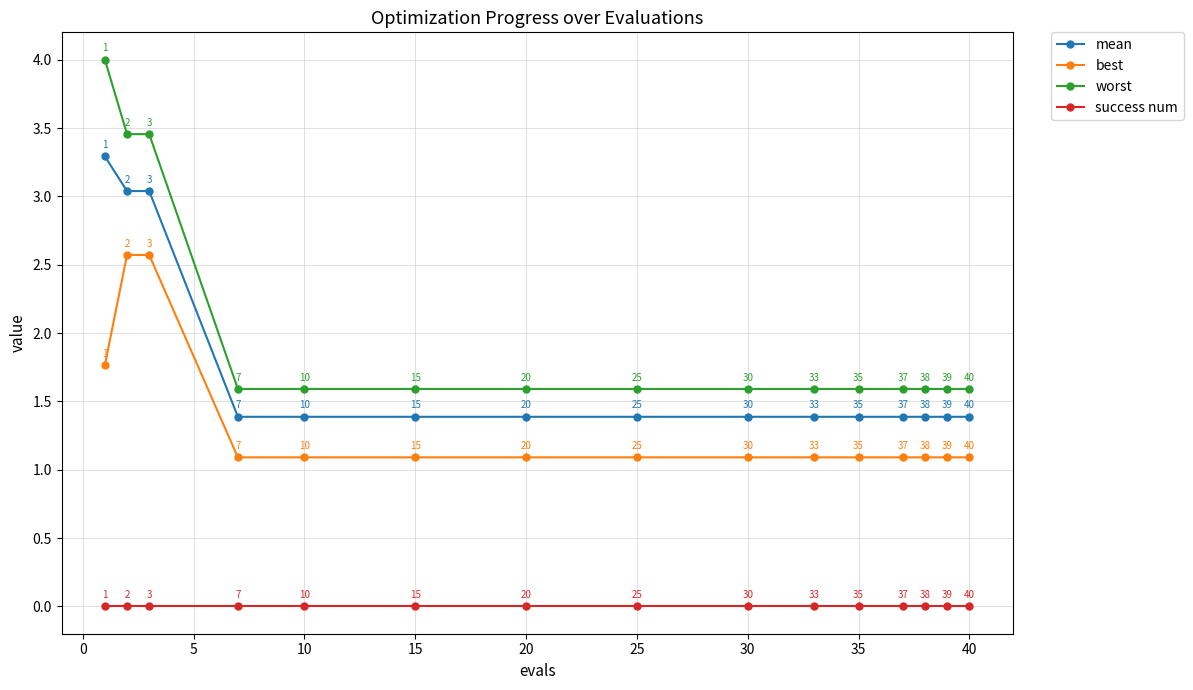

How many lines are shown in the chart?

4